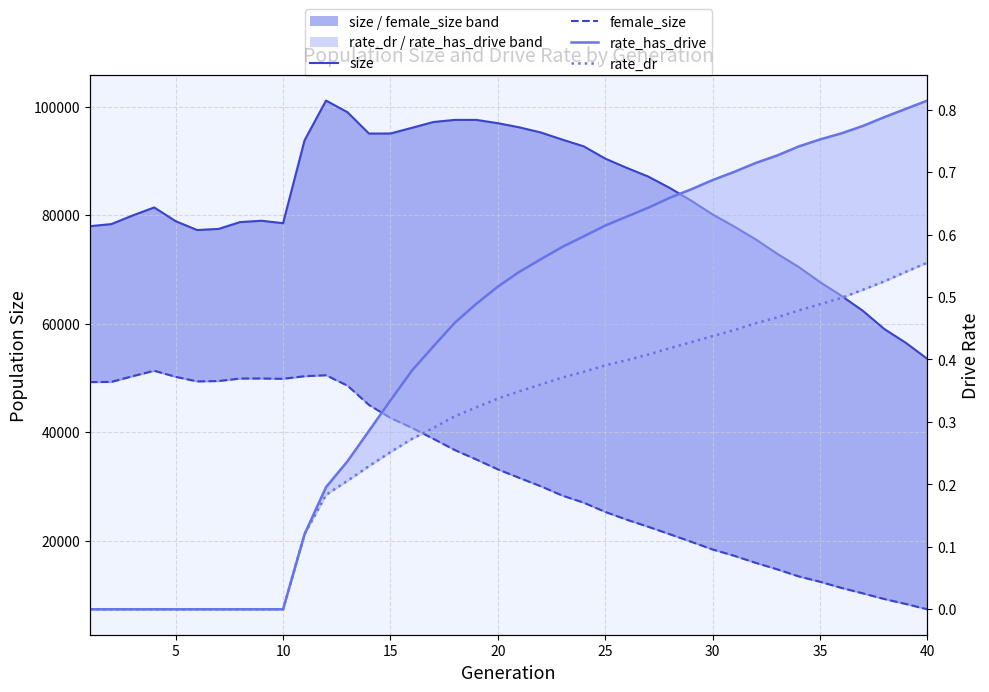

What is the spread (max minus min) of values at 5?

78343.0